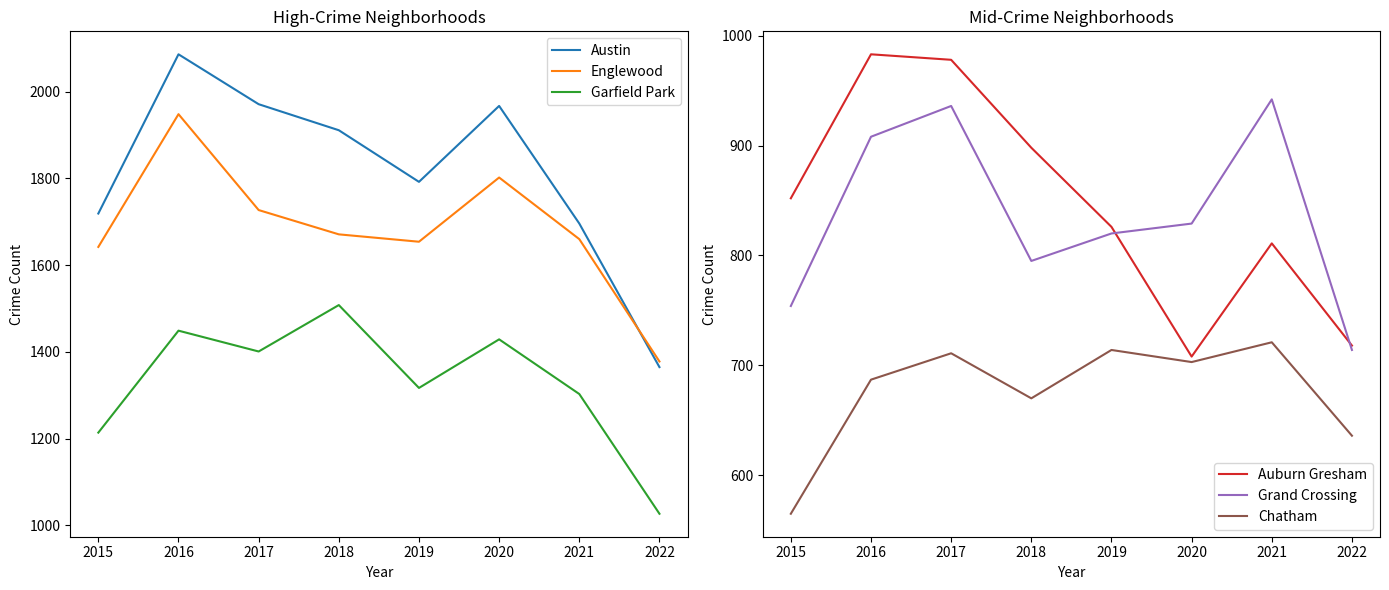

What are all the series names shown in the legend?

Austin, Englewood, Garfield Park, Auburn Gresham, Grand Crossing, Chatham